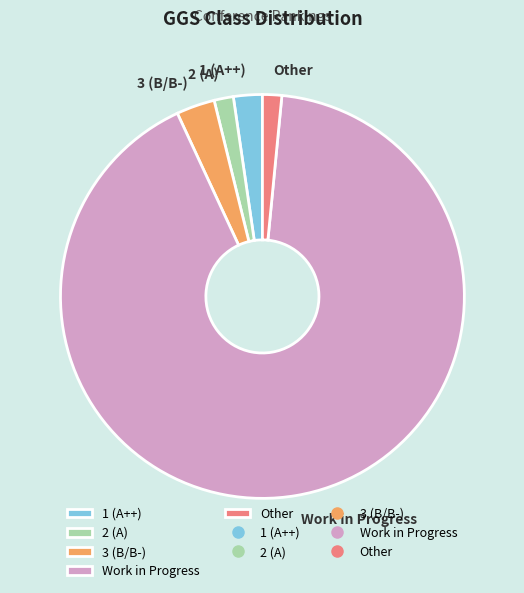

Is Work in Progress the majority of the pie?

Yes